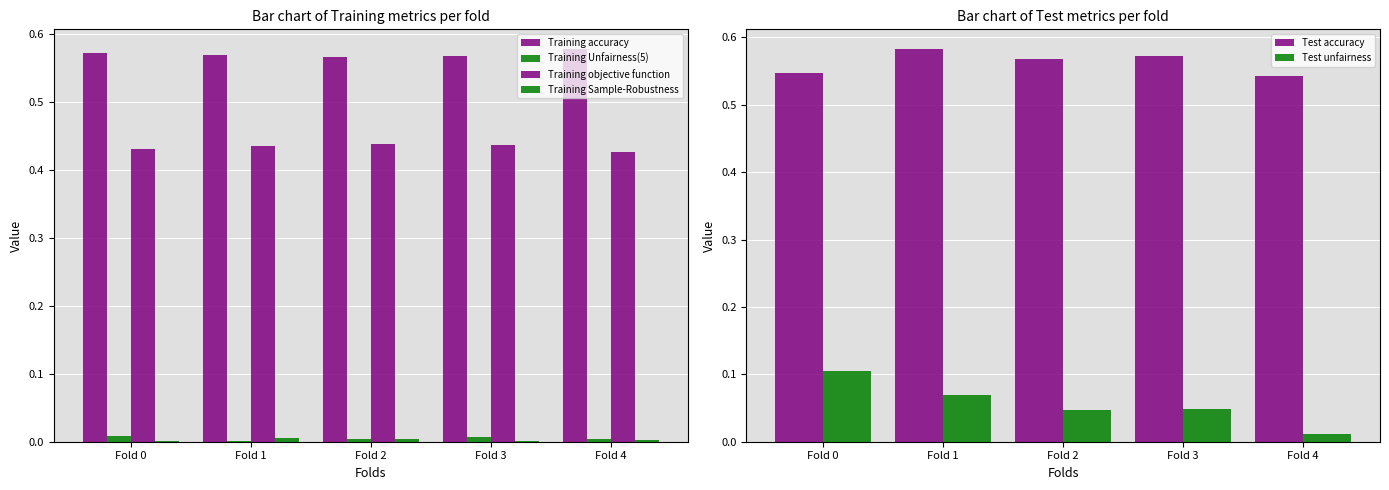

How many groups of bars are there?

5